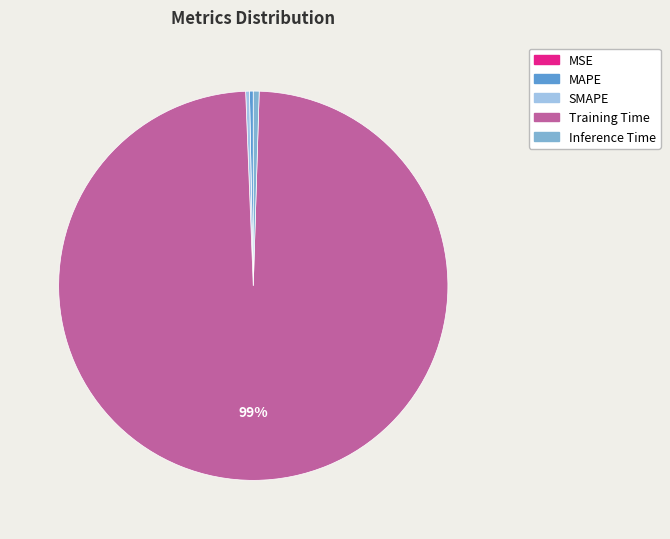

What is the majority slice?

Training Time